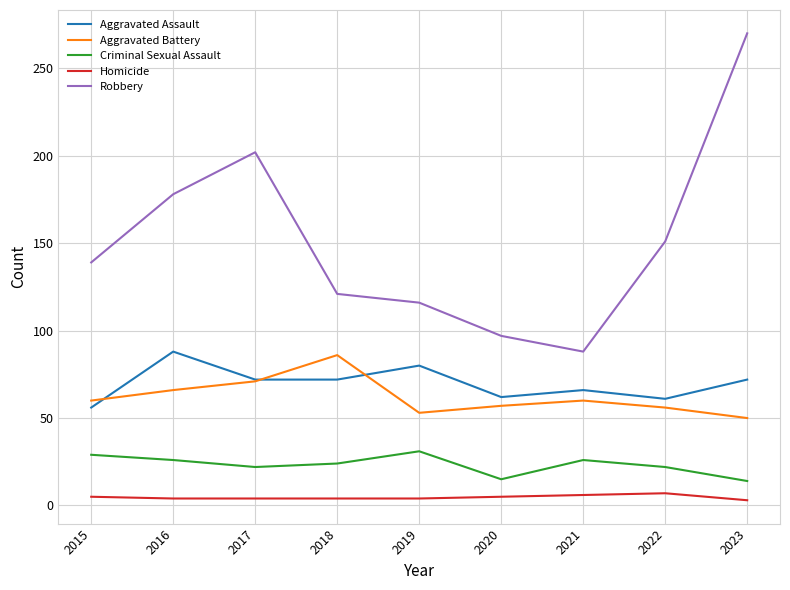

At which category is the sum across all series the highest?

2023